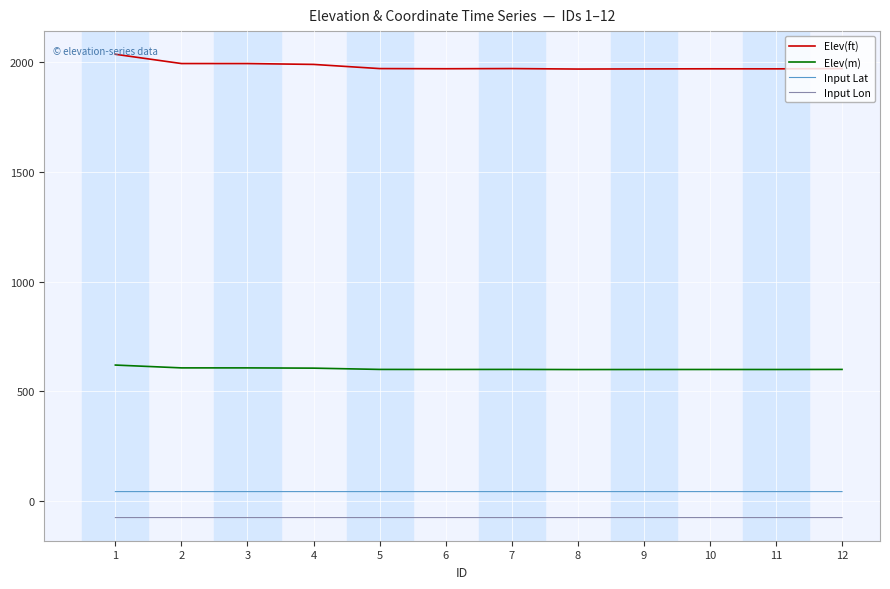

At which category does the chart reach its peak across all series?

1